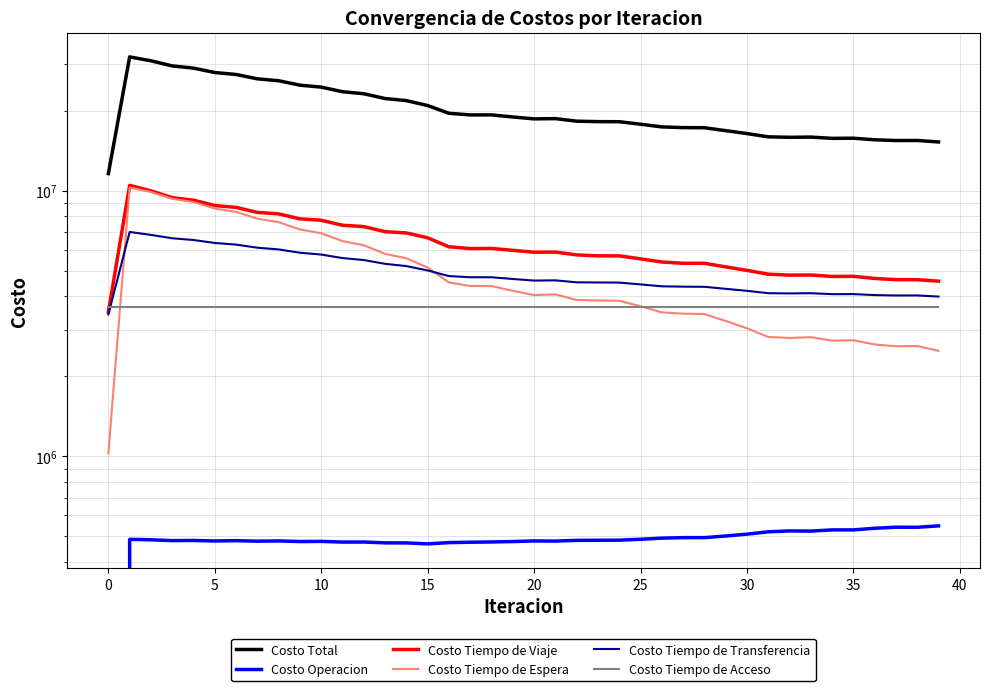

Does the chart have visible grid lines?

Yes